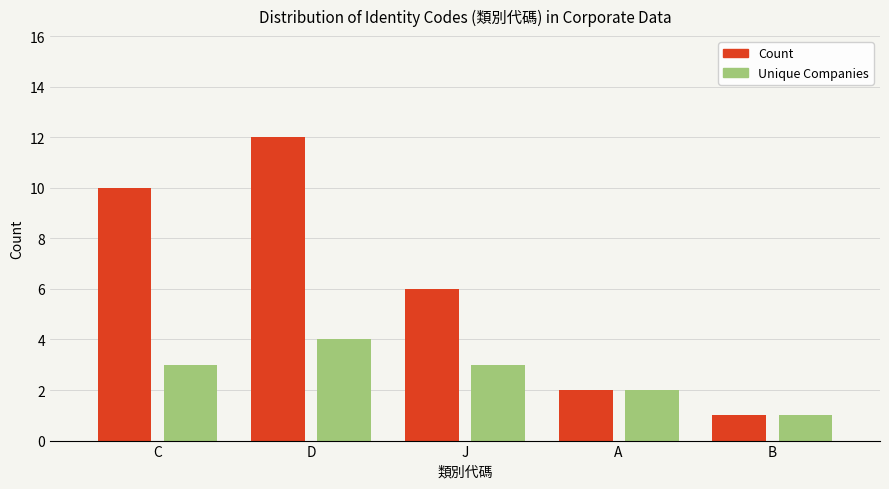

What is the spread (max minus min) of values at D?

8